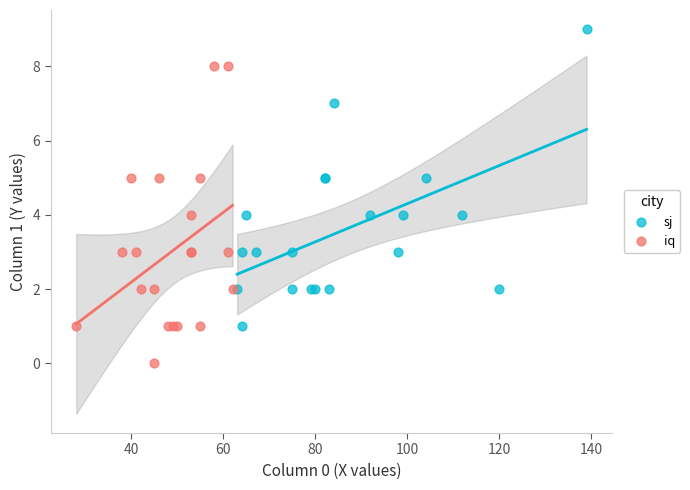

Which series contains the lowest Y value?

iq